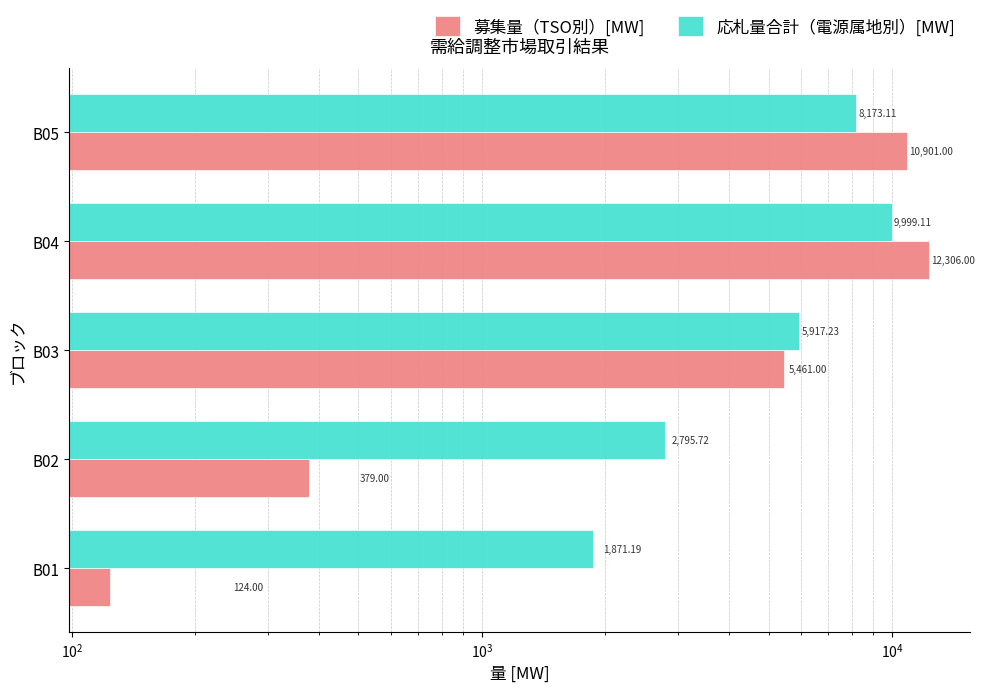

What is the minimum value for 募集量（TSO別）[MW]?

124.0